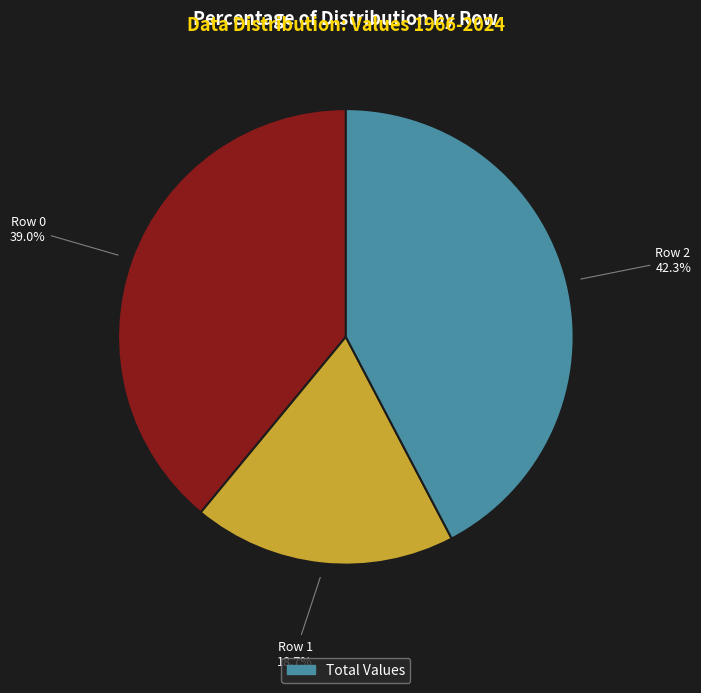

Does any single category account for the majority?

No